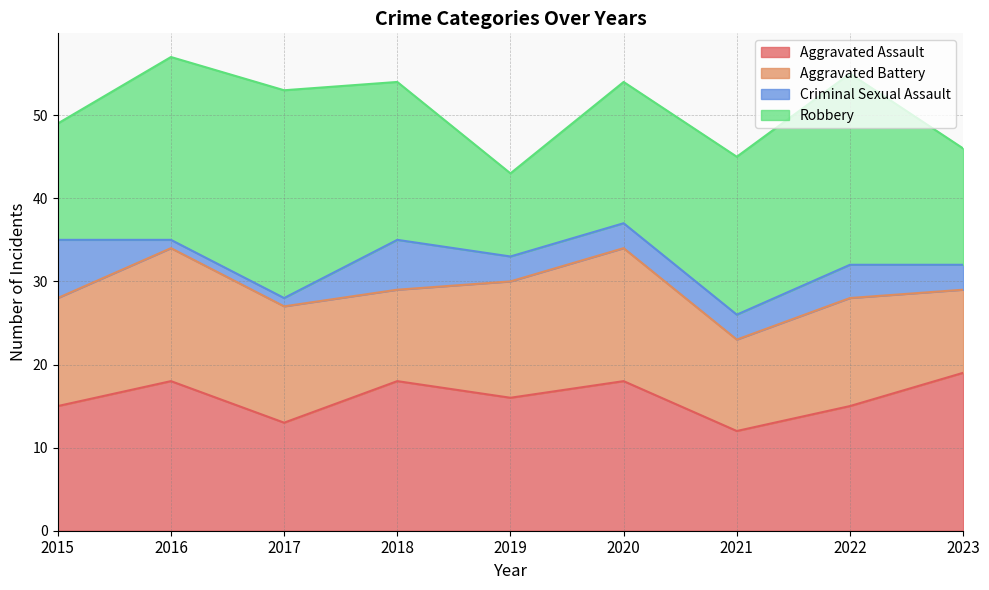

Is it true that Criminal Sexual Assault equals 3 at 2020?

True